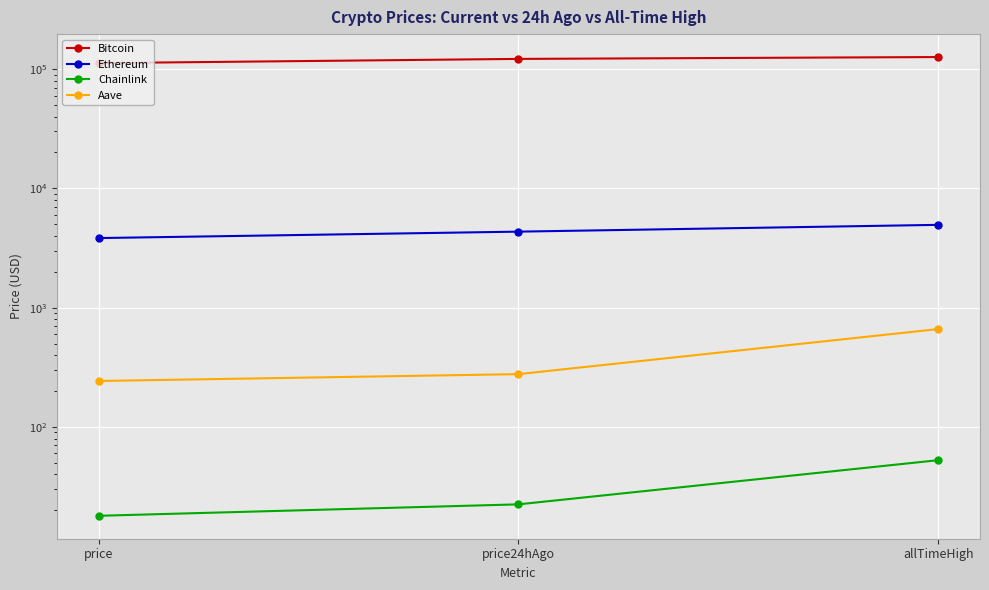

Which series has the largest range (max minus min)?

Bitcoin